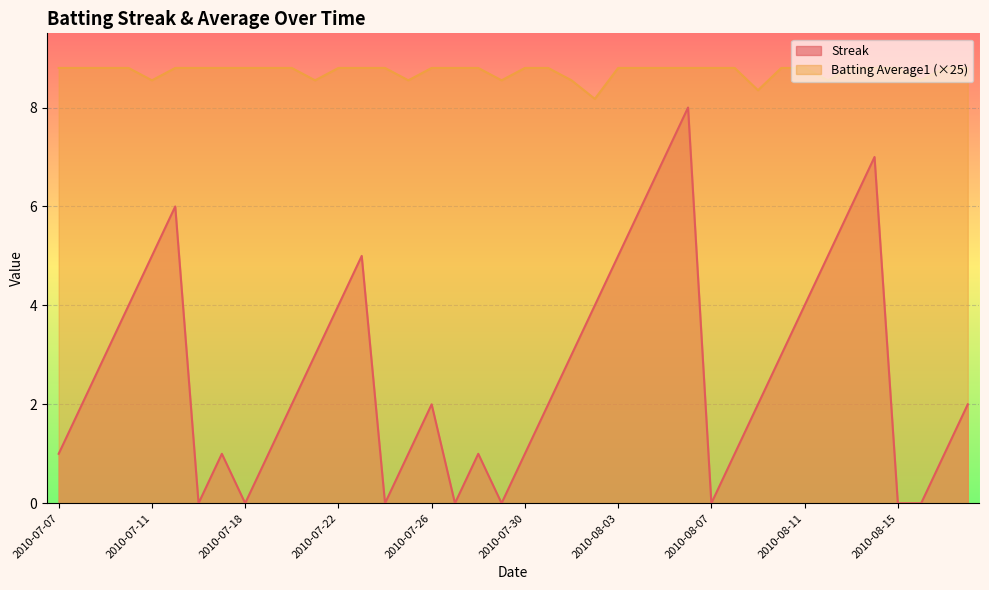

Between 2010-07-16 and 2010-07-20, which series saw the biggest shift?

Streak